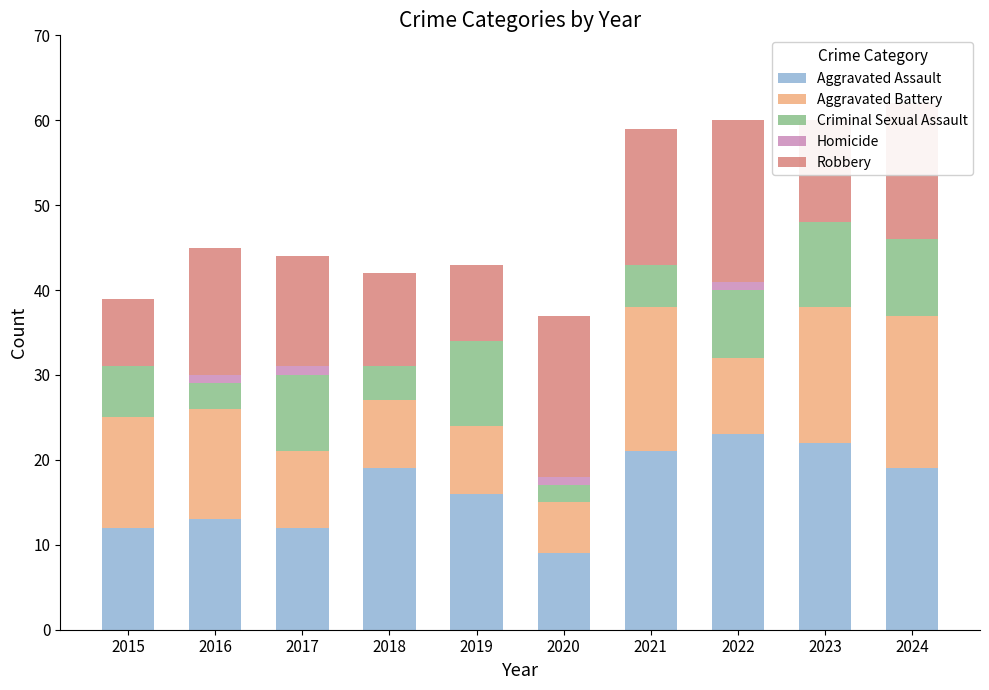

What is the highest value of the Aggravated Assault series?

23